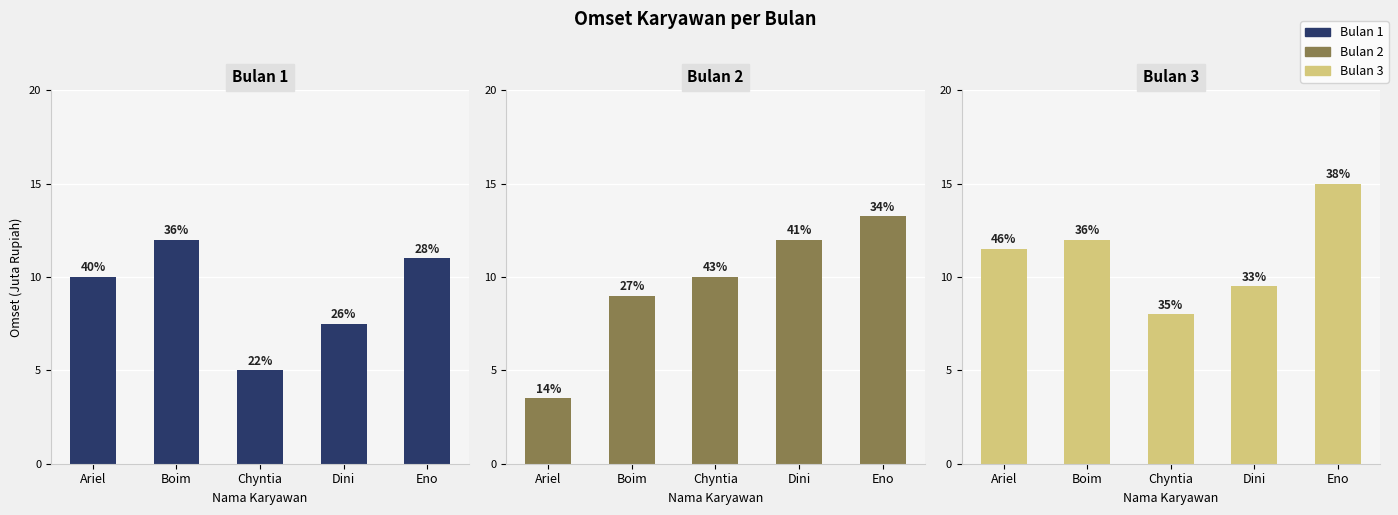

Rank the series by their average value, from lowest to highest.

Bulan 1, Bulan 2, Bulan 3